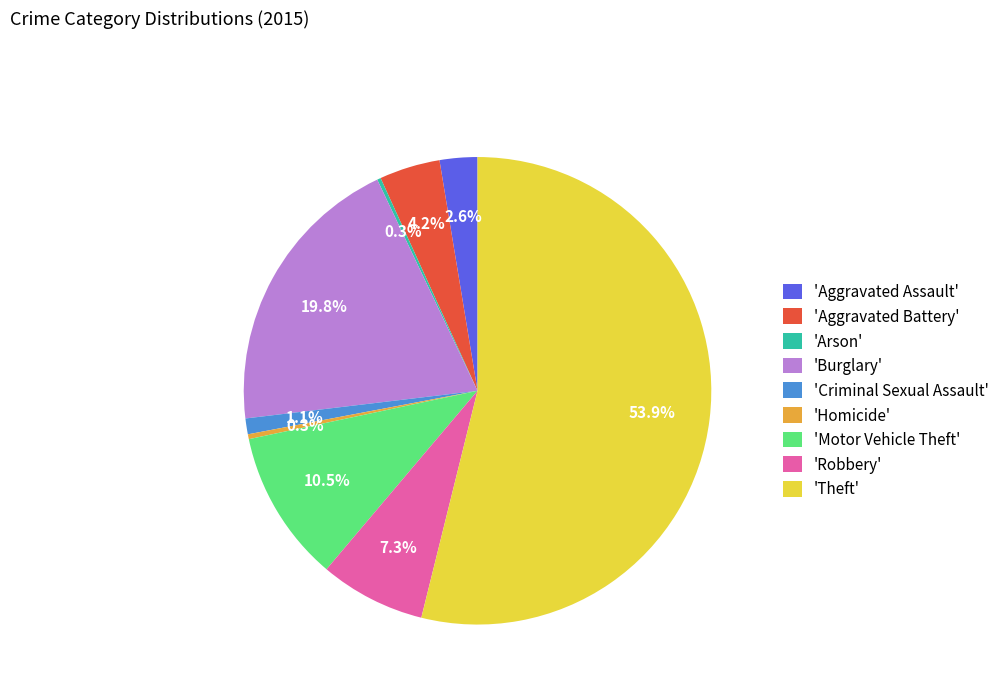

Combined, what portion of the pie is 'Motor Vehicle Theft' and 'Burglary'?

30.3%